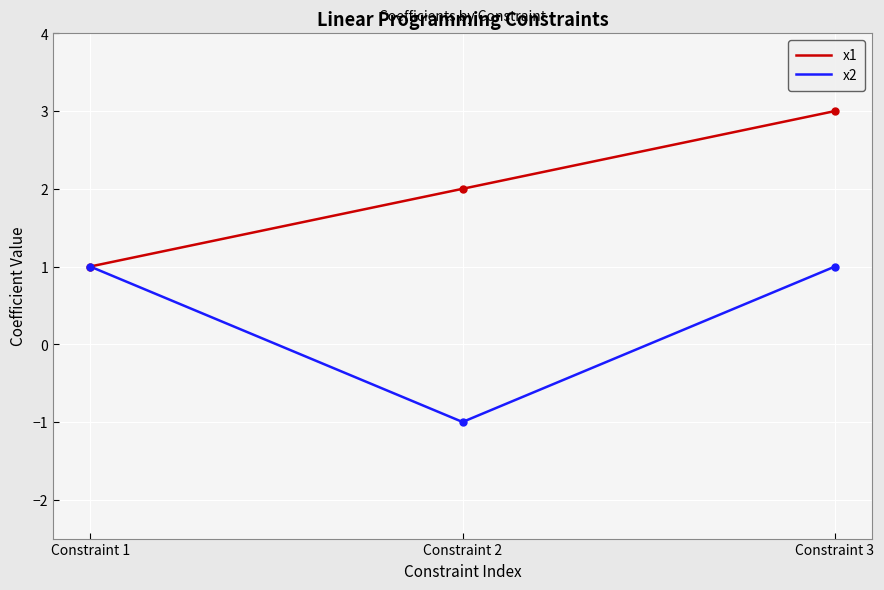

At which label does х2 reach its minimum?

Constraint 2